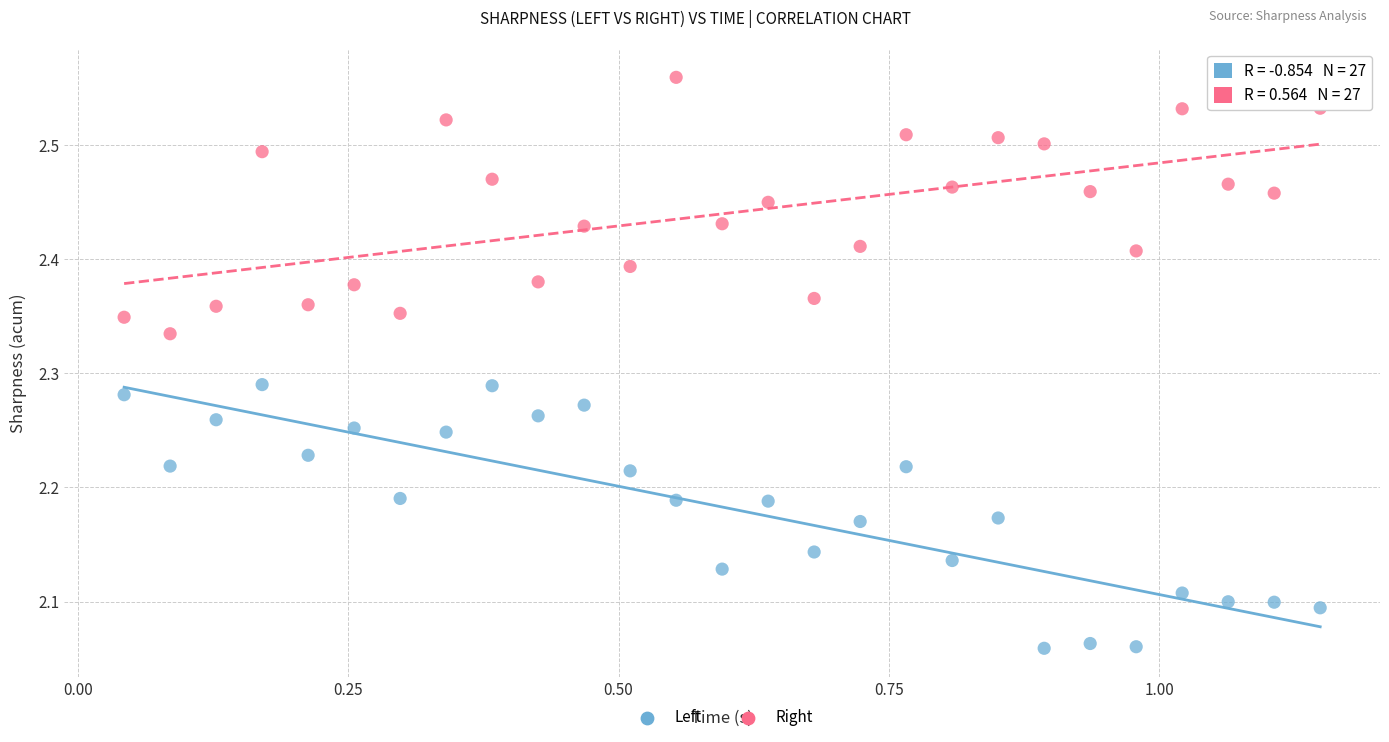

Across all data points, what is the range of X values (max minus min)?

1.1